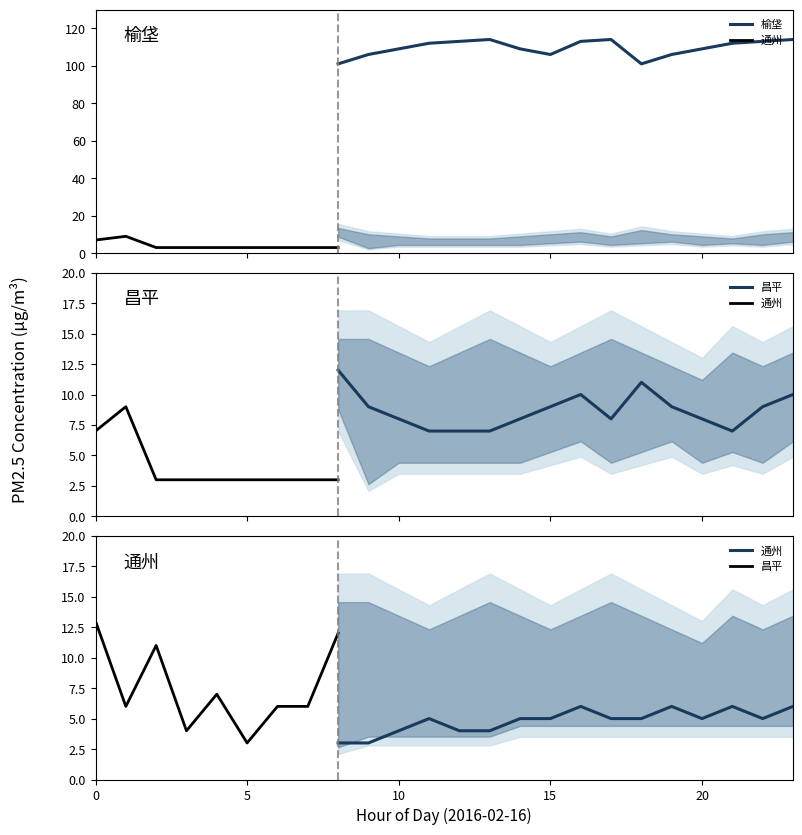

What is the minimum value for 榆垡?

101